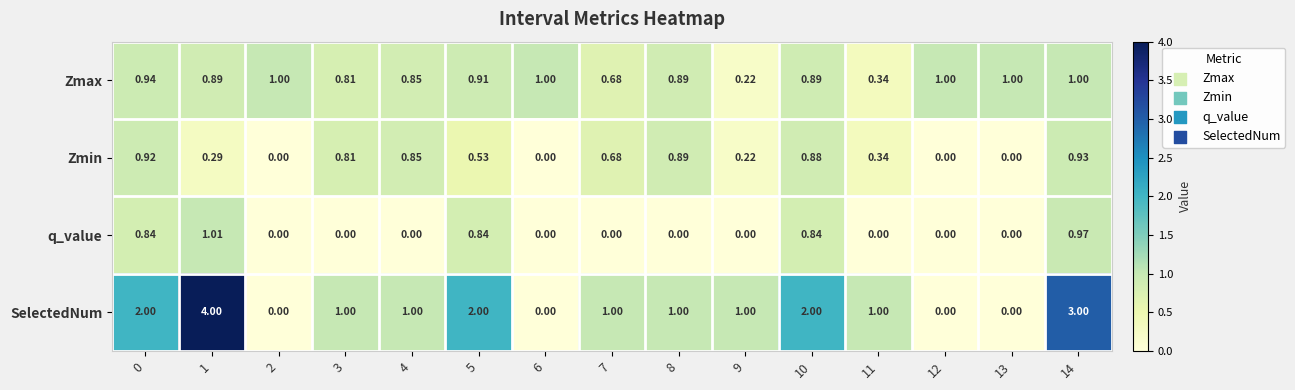

Rank the series by their average value, from lowest to highest.

q_value, Zmin, Zmax, SelectedNum